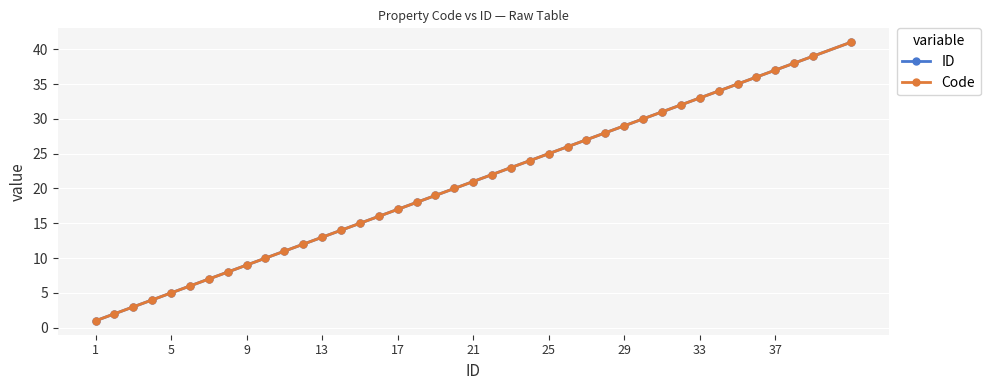

Which series has the largest total across all categories?

ID